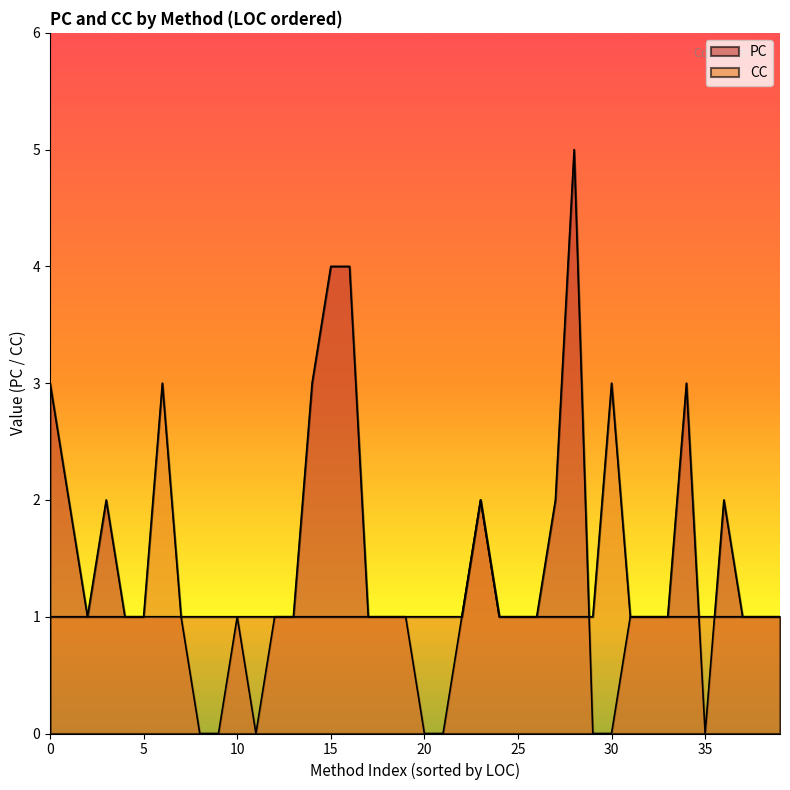

True or false: CC has more than 2 points higher than both neighbors.

True